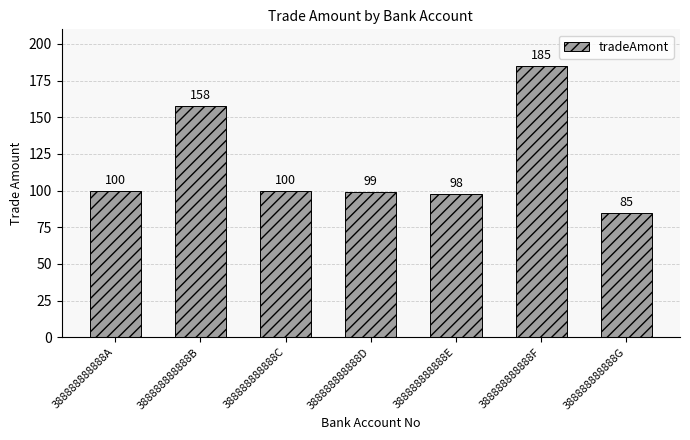

What is the change in value from 388888888888B to 388888888888G?

-73